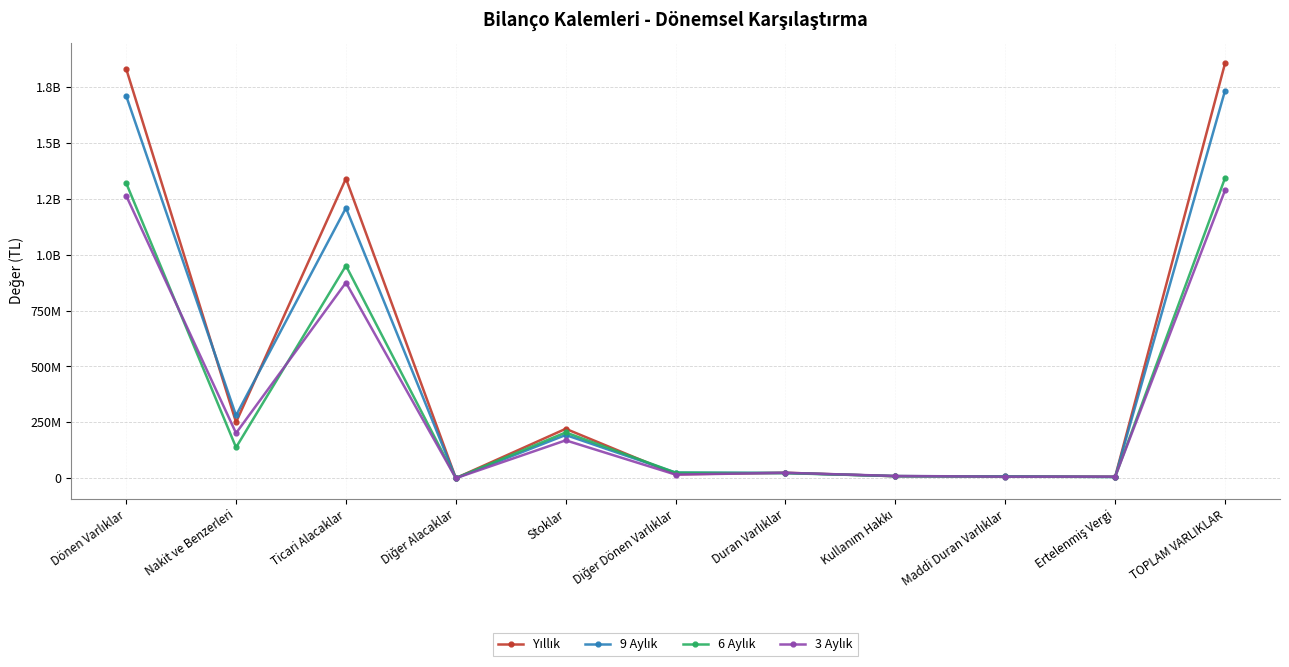

The value of Yıllık at Ticari Alacaklar is 2118578388. True or false?

False